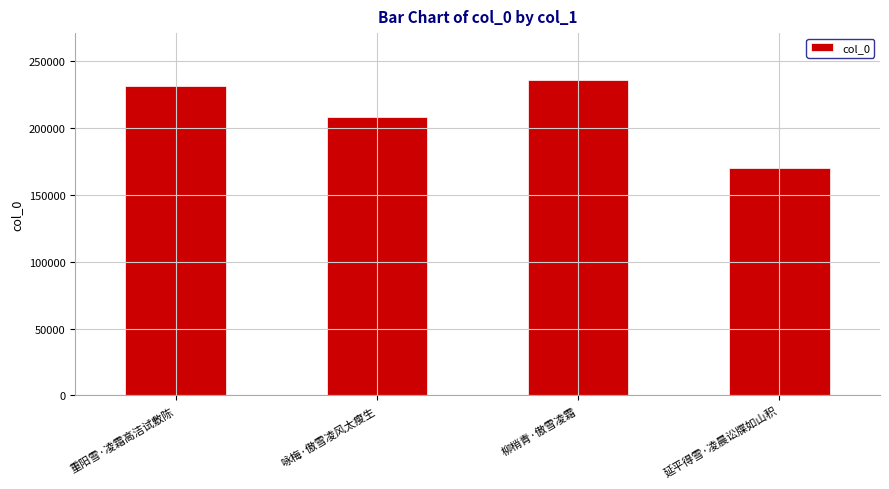

What is the change in value from 咏梅·傲雪凌风太瘦生 to 延平得雪·凌晨讼牒如山积?

-38642